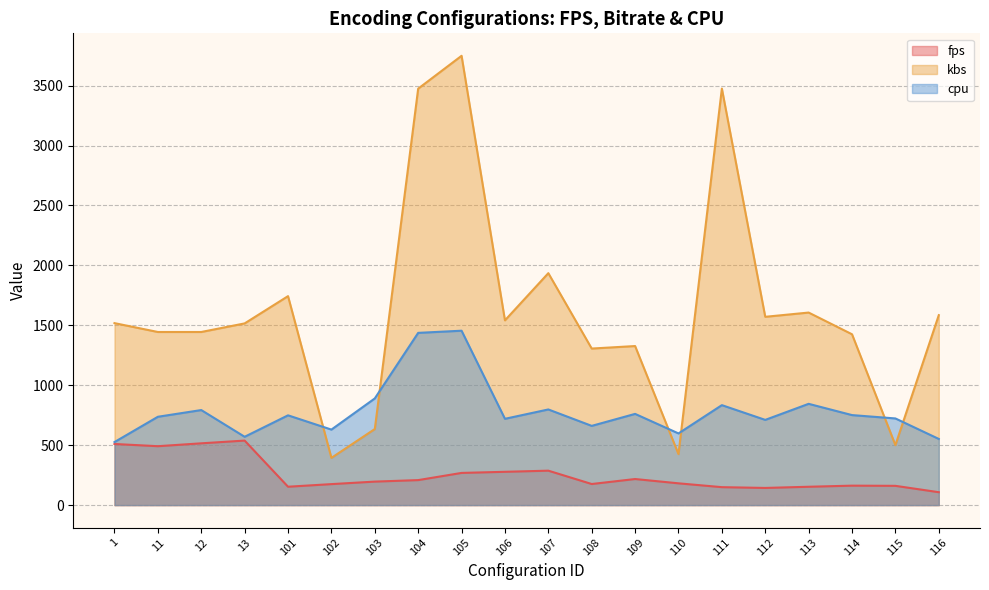

Reading left to right, extract all data points from this chart.

fps: 1=510.0	11=491.4	12=515.5	13=538.3	101=153.3	102=175.1	103=196.0	104=208.6	105=268.5	106=277.8	107=287.2	108=175.9	109=217.6	110=181.7	111=149.7	112=143.2	113=153.1	114=162.3	115=160.7	116=107.6
kbs: 1=1518.2	11=1444.3	12=1444.3	13=1515.9	101=1743.4	102=394.1	103=634.6	104=3474.6	105=3748.6	106=1541.4	107=1935.1	108=1306.1	109=1327.1	110=425.3	111=3475.0	112=1571.0	113=1606.4	114=1425.3	115=500.5	116=1584.9
cpu: 1=526.0	11=737.0	12=793.0	13=570.0	101=749.0	102=630.0	103=890.0	104=1437.0	105=1455.0	106=720.0	107=798.0	108=661.0	109=761.0	110=598.0	111=834.0	112=711.0	113=845.0	114=751.0	115=723.0	116=552.0